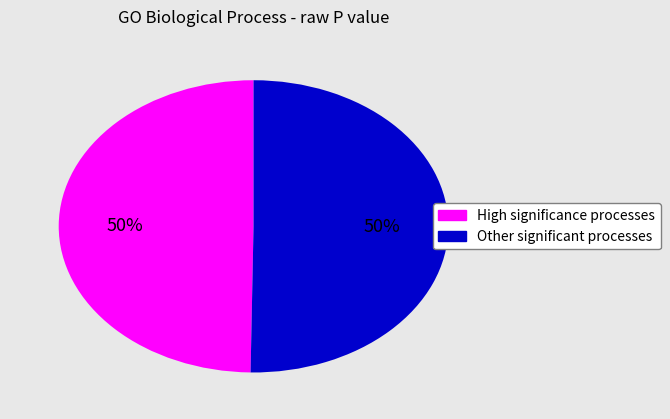

Is the sum of High significance processes and Other significant processes greater than half?

Yes